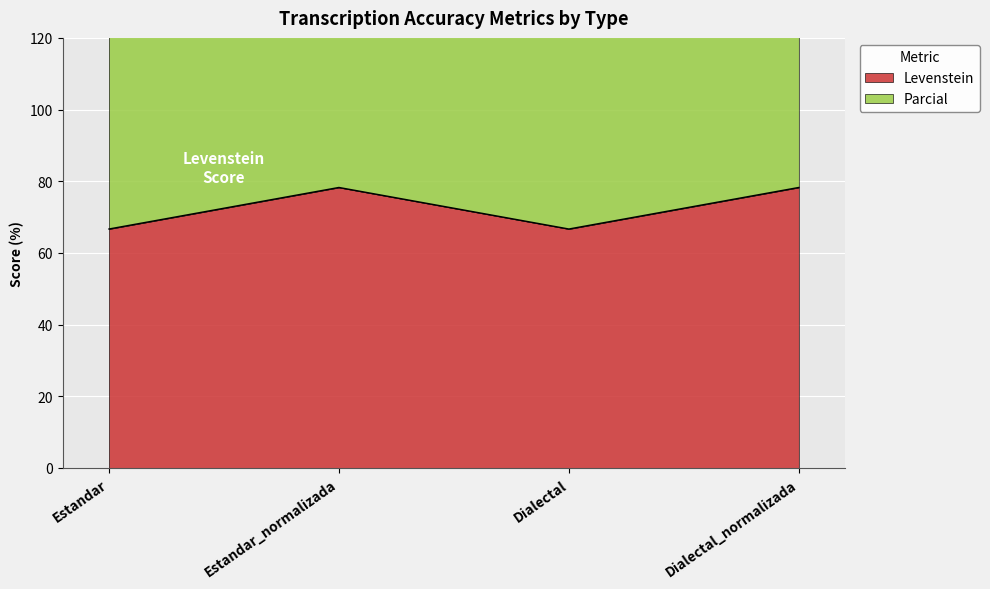

How many values in the Parcial series are below 168?

2